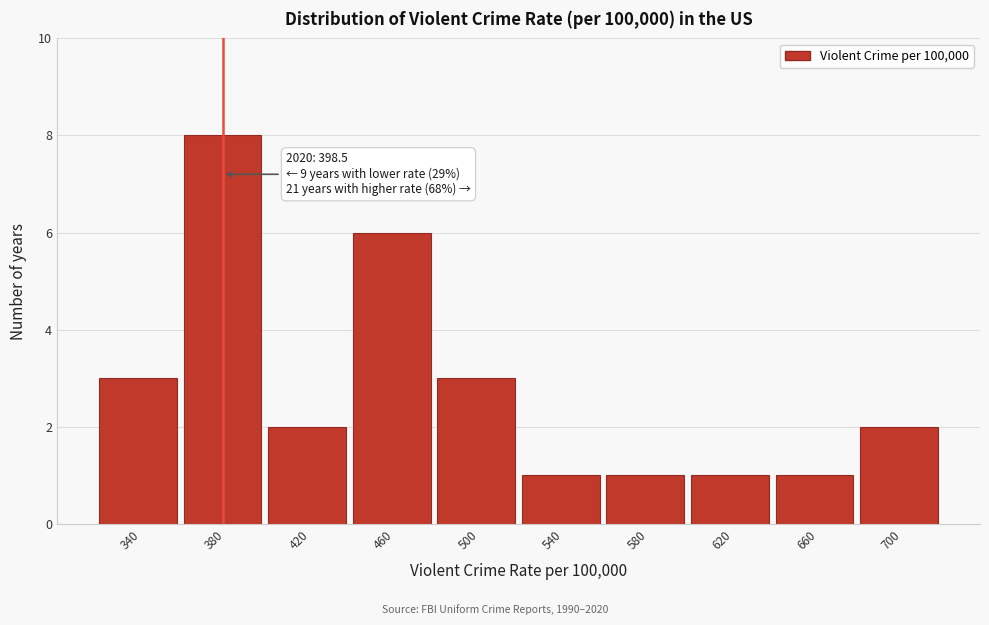

Reading right to left, transcribe all the data shown in this chart.

700=2	660=1	620=1	580=1	540=1	500=3	460=6	420=2	380=8	340=3